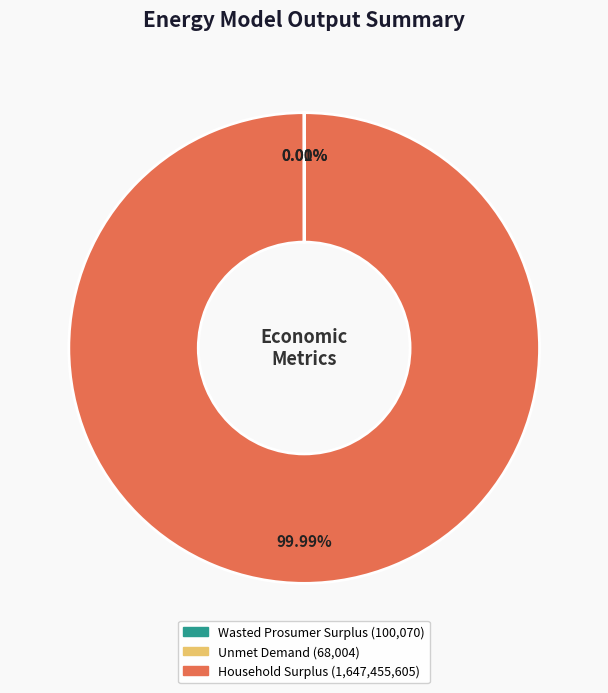

Which category has the biggest portion of the pie?

Household Surplus